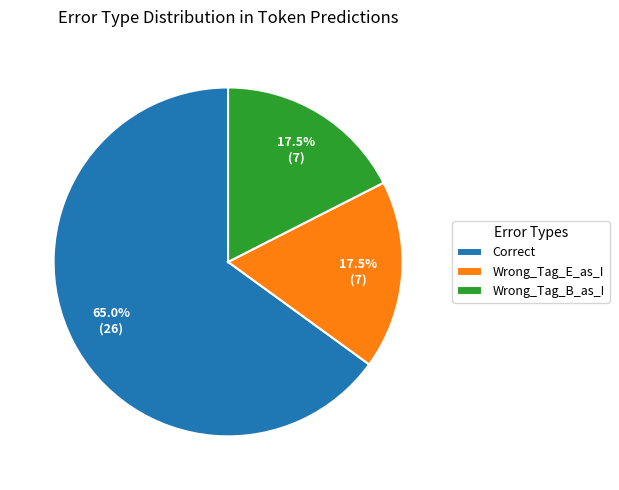

Does Correct represent more than half of the total?

Yes